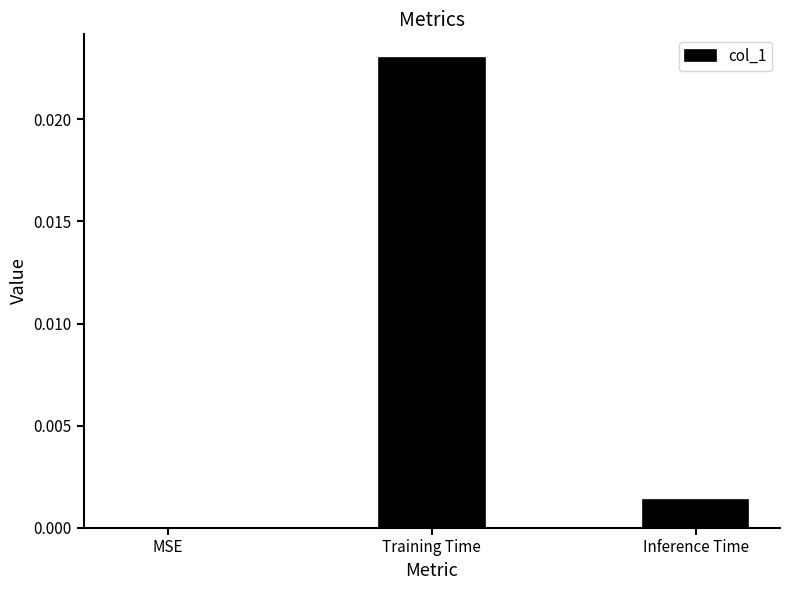

The value at Inference Time is 0.0. True or false?

True